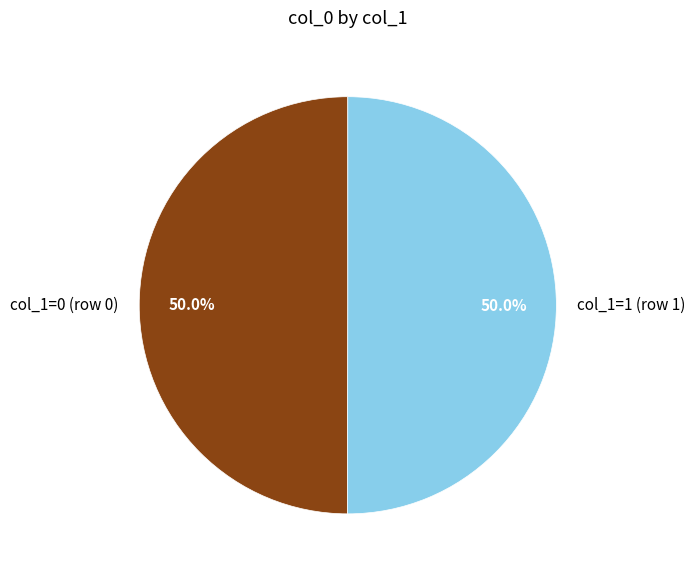

To the nearest percent, what is the difference between the largest and smallest slice percentages?

0%